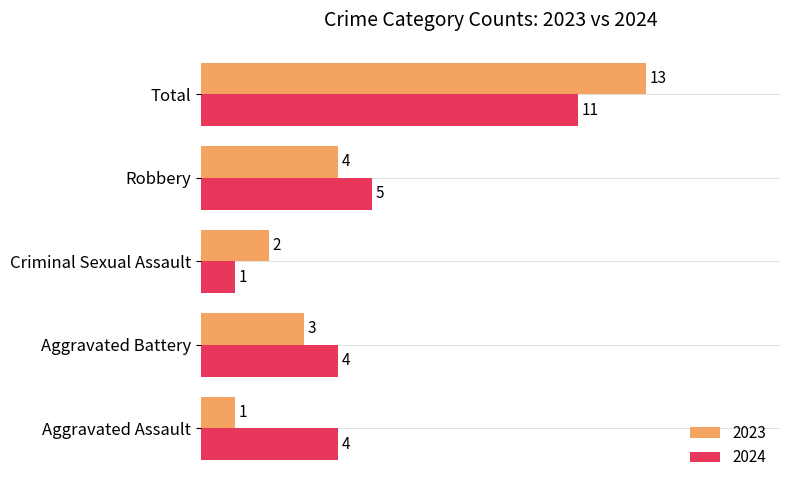

Where is 2024 nearest to the value 6?

Robbery